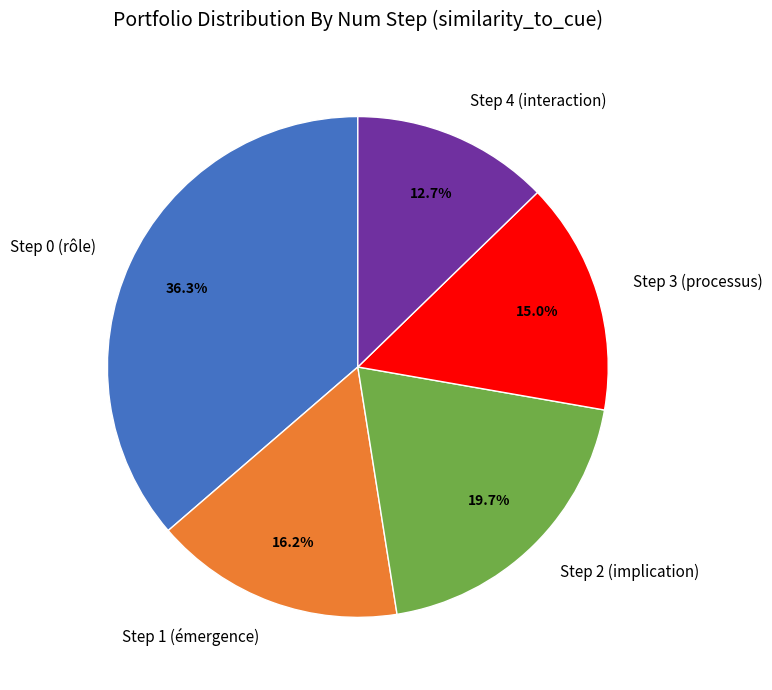

Count the number of slices in the pie.

5